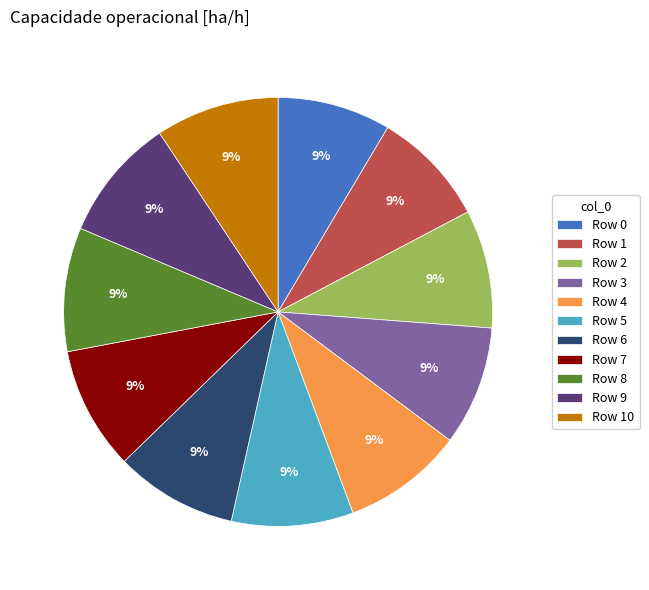

Combined, do Row 7 and Row 9 account for over 50%?

No